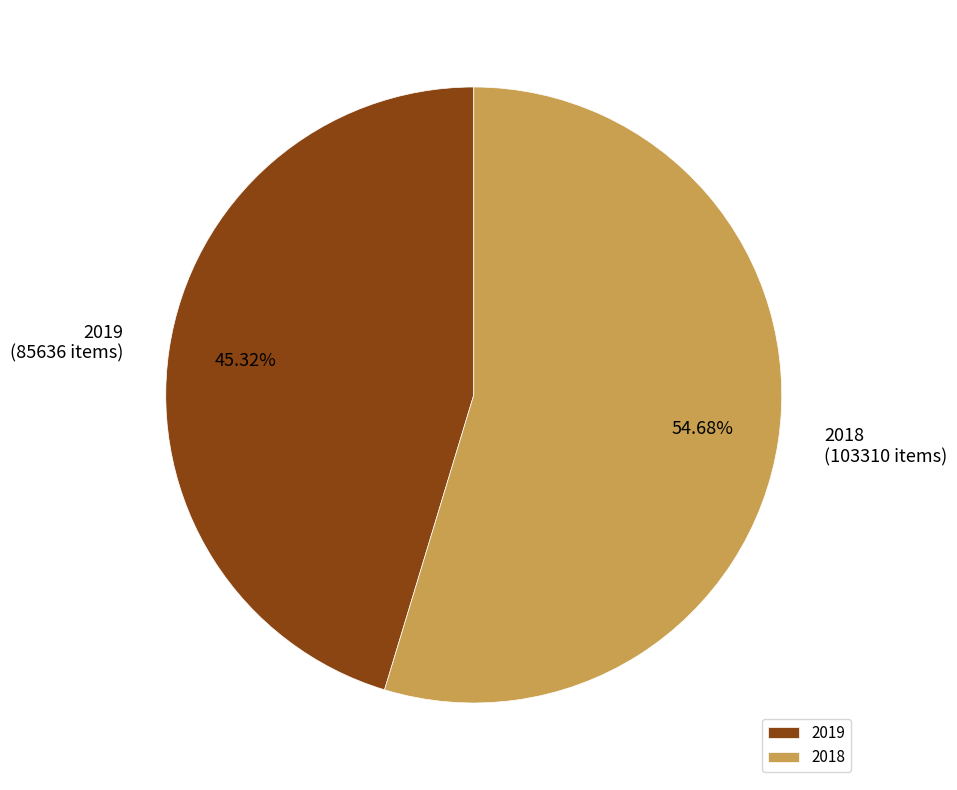

Which slice represents more than half of the pie?

2018